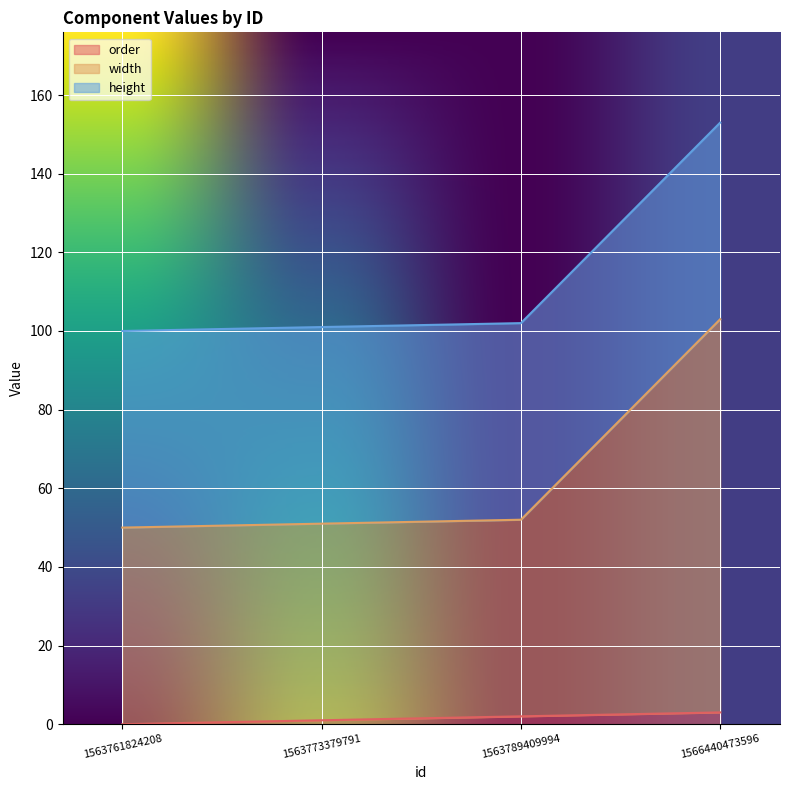

At which category is the sum across all series the highest?

1566440473596